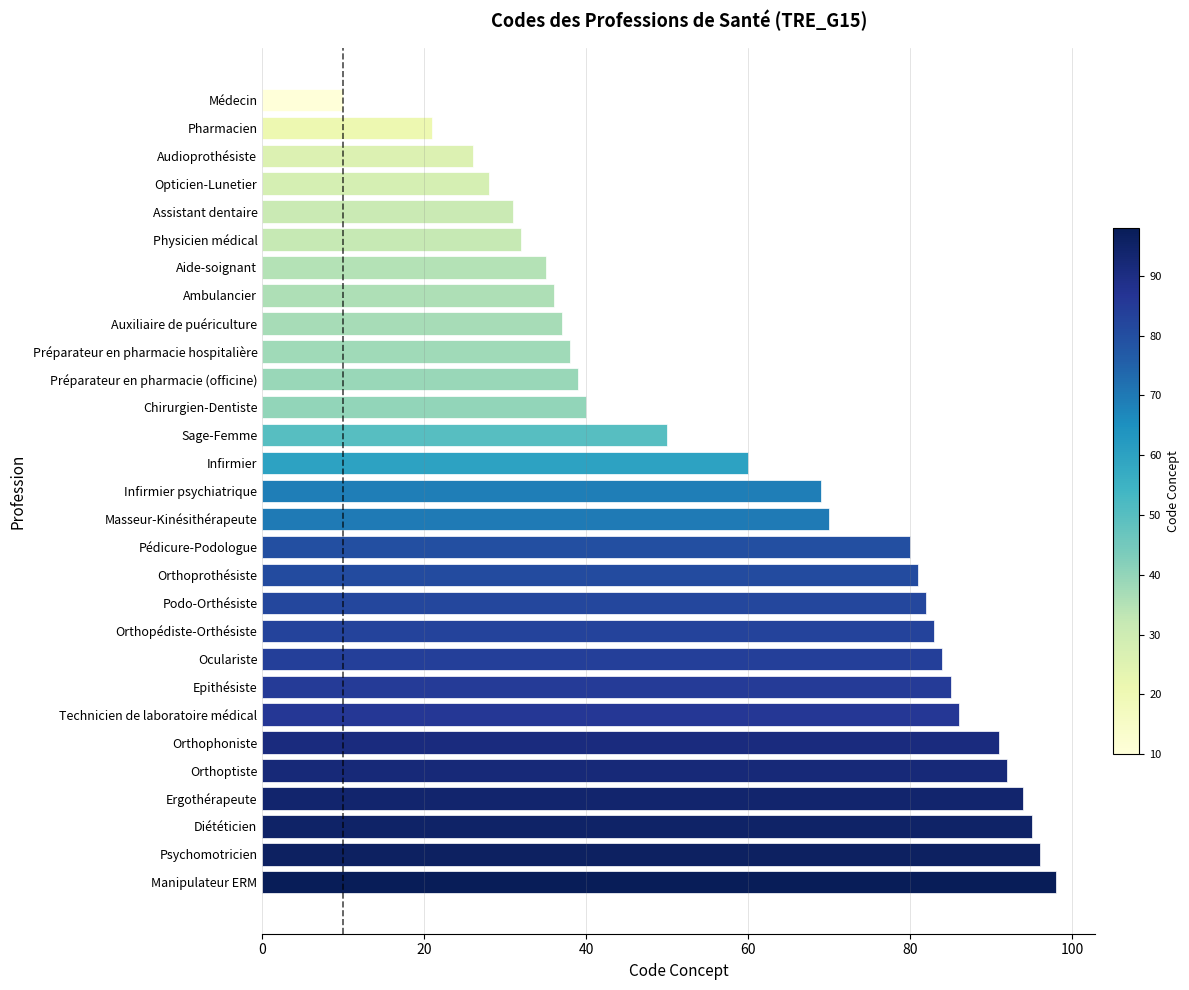

Count the number of categories in the chart.

29